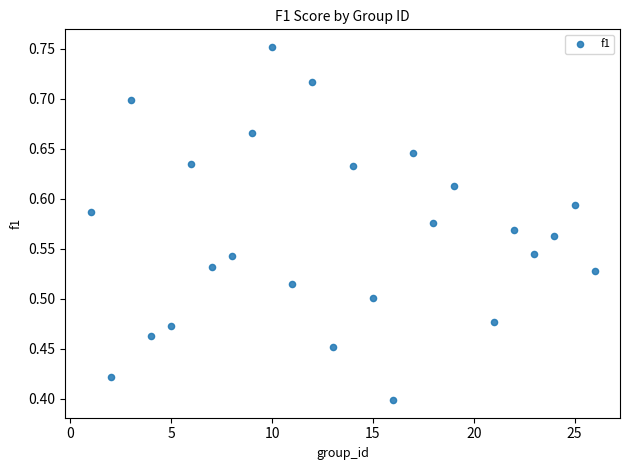

What is the range of X values (max minus min)?

25.0